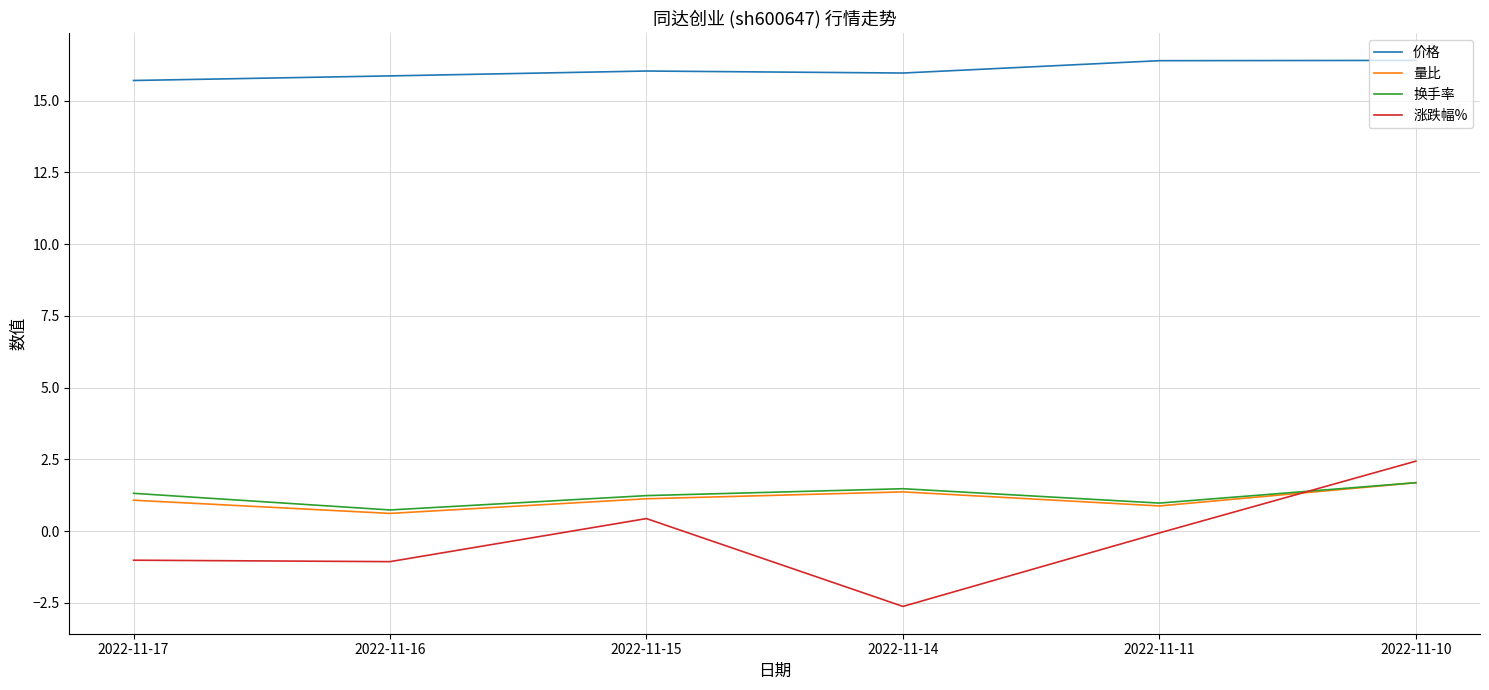

True or false: 量比 has more than 2 interior local peaks.

False